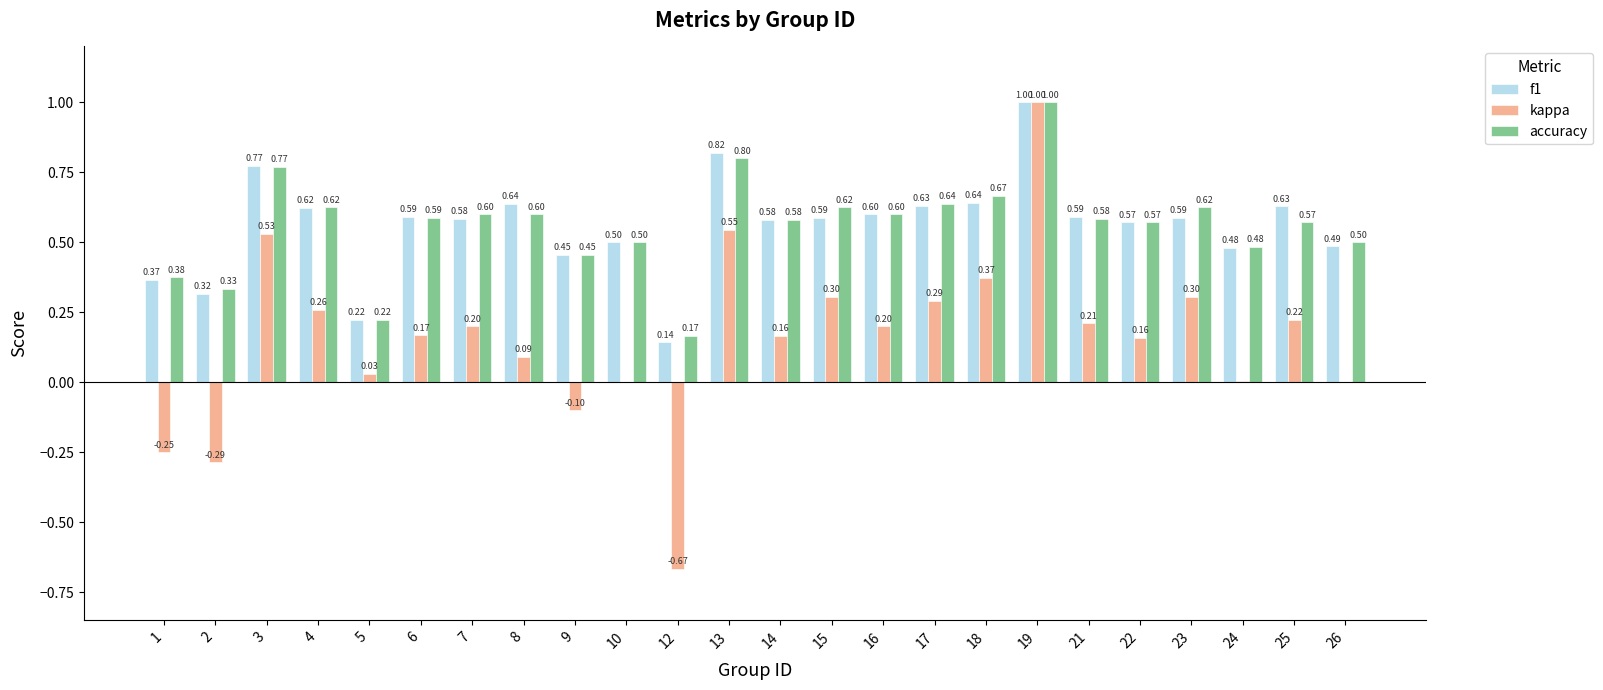

What is the sum of the f1 values at 16 and 2?

0.9